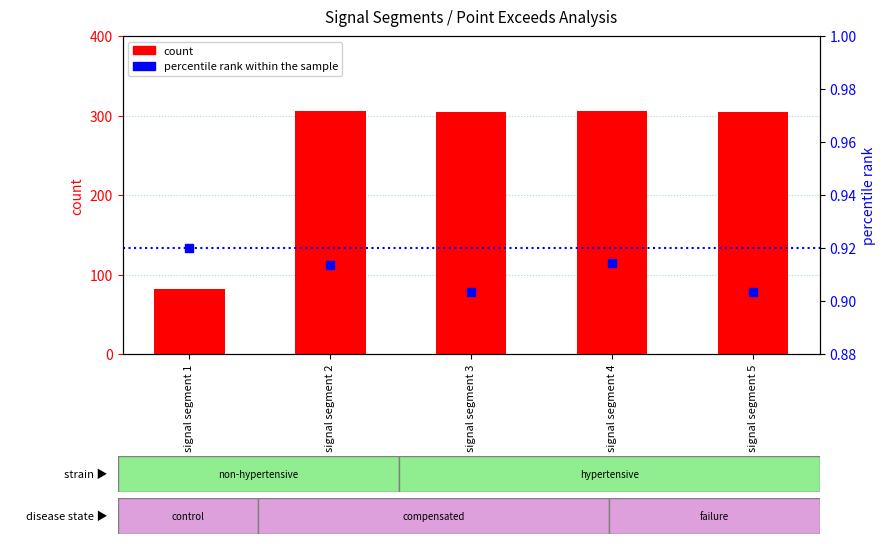

Reading left to right, extract all data points from this chart.

count: signal segment 1=82.0	signal segment 2=306.0	signal segment 3=305.0	signal segment 4=306.0	signal segment 5=305.0
percentile rank within the sample: signal segment 1=0.9	signal segment 2=0.9	signal segment 3=0.9	signal segment 4=0.9	signal segment 5=0.9